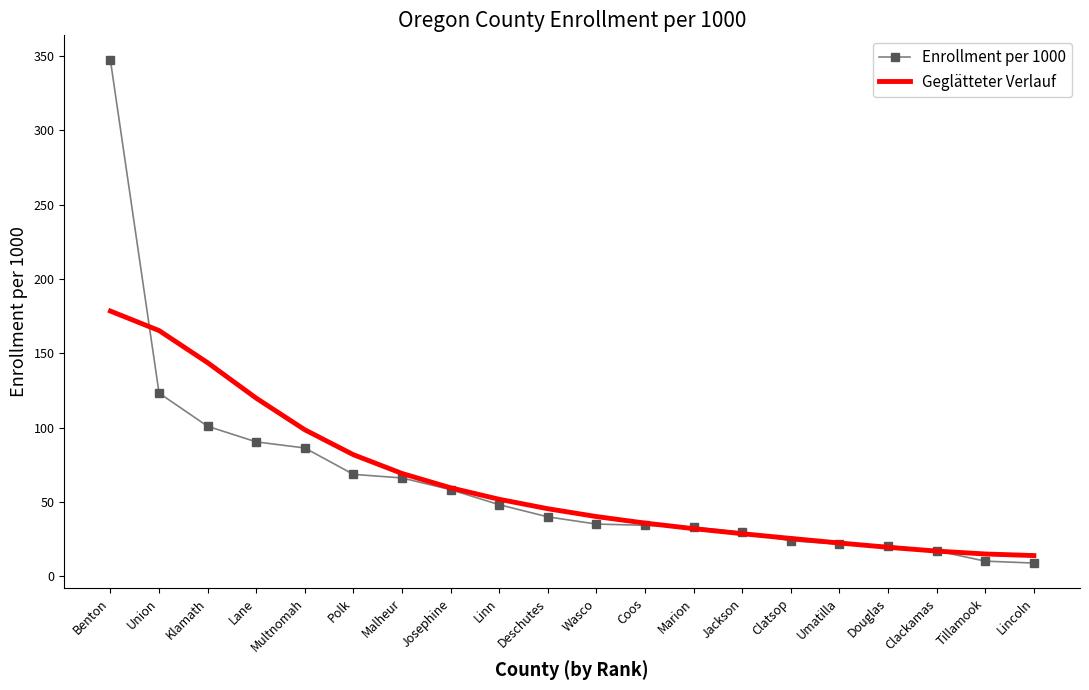

Between which two adjacent categories do Geglätteter Verlauf and Enrollment per 1000 first intersect?

Benton and Union